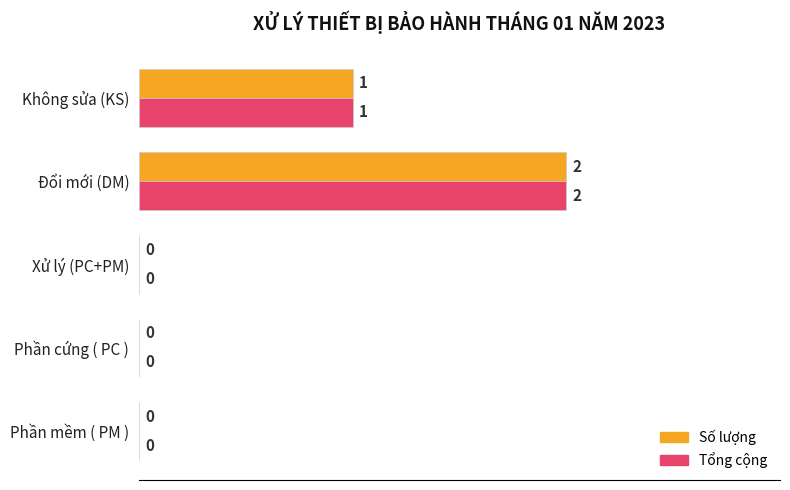

Which category has the highest value in the Số lượng series?

Đổi mới (DM)